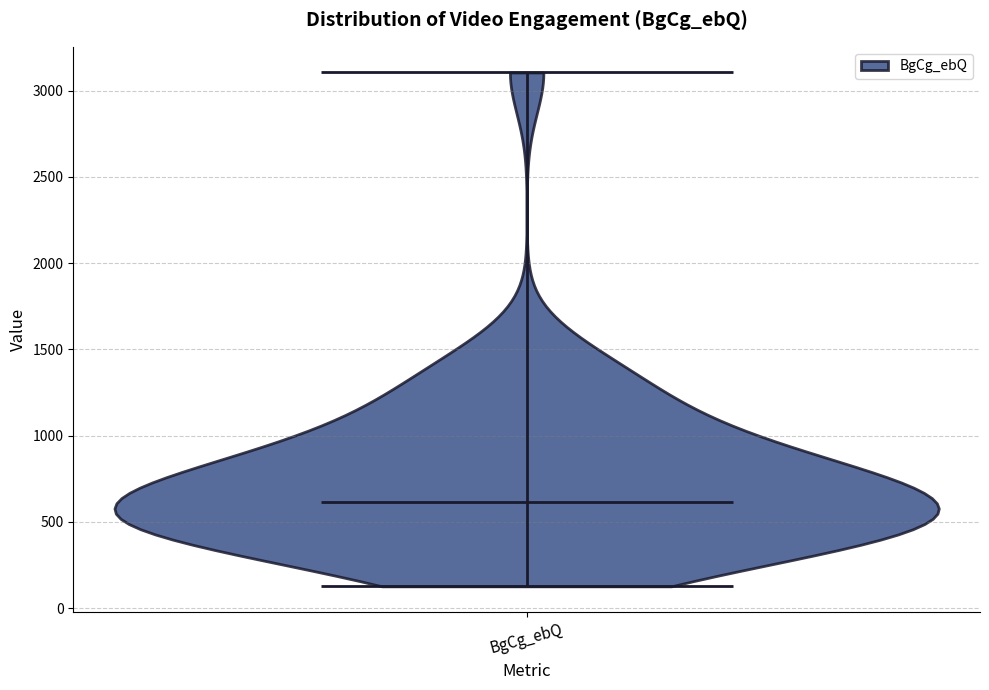

Read this violin plot against the y-axis: where its median line is, and the lowest and highest points the violin reaches. The values are not printed on the chart, so give them approximately, as read against the axis.

median line 600, lowest point 150, highest point 3100